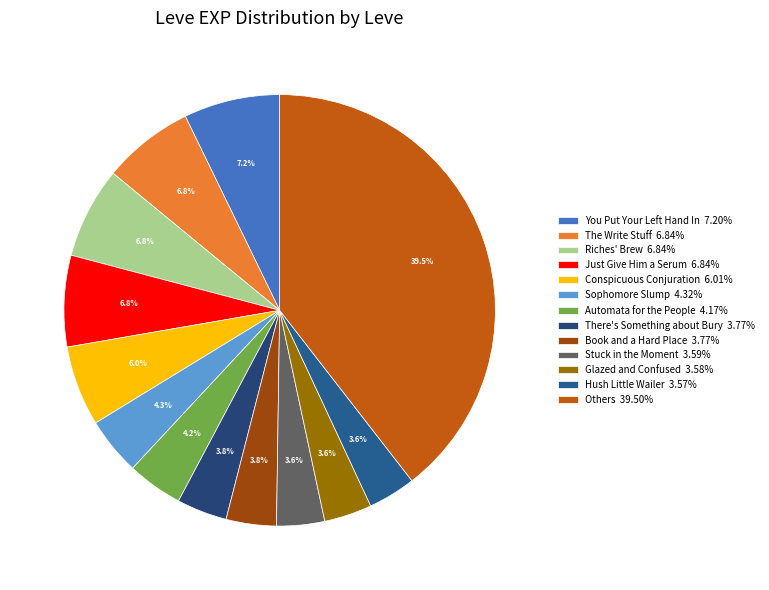

Is there a majority slice in this chart?

No